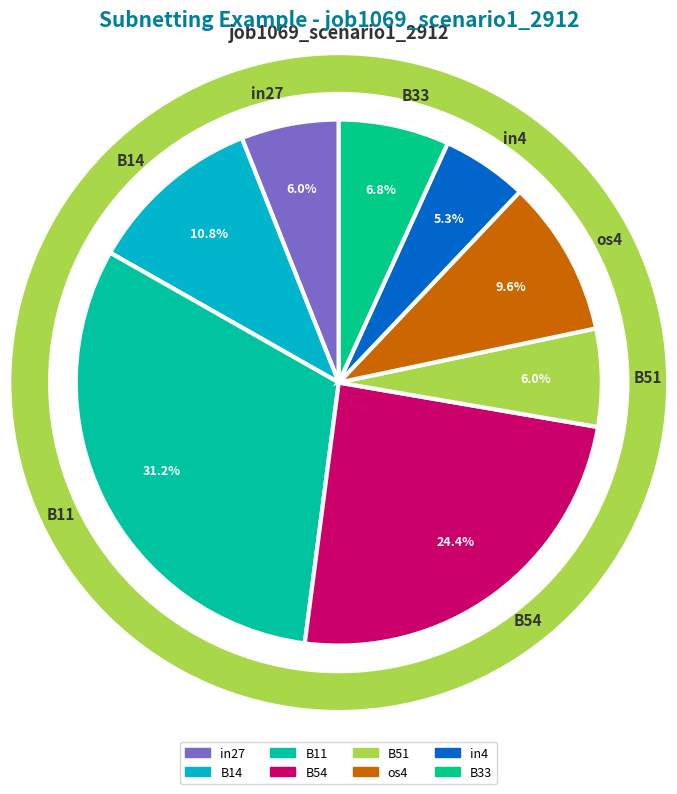

How many segments does this pie chart have?

8